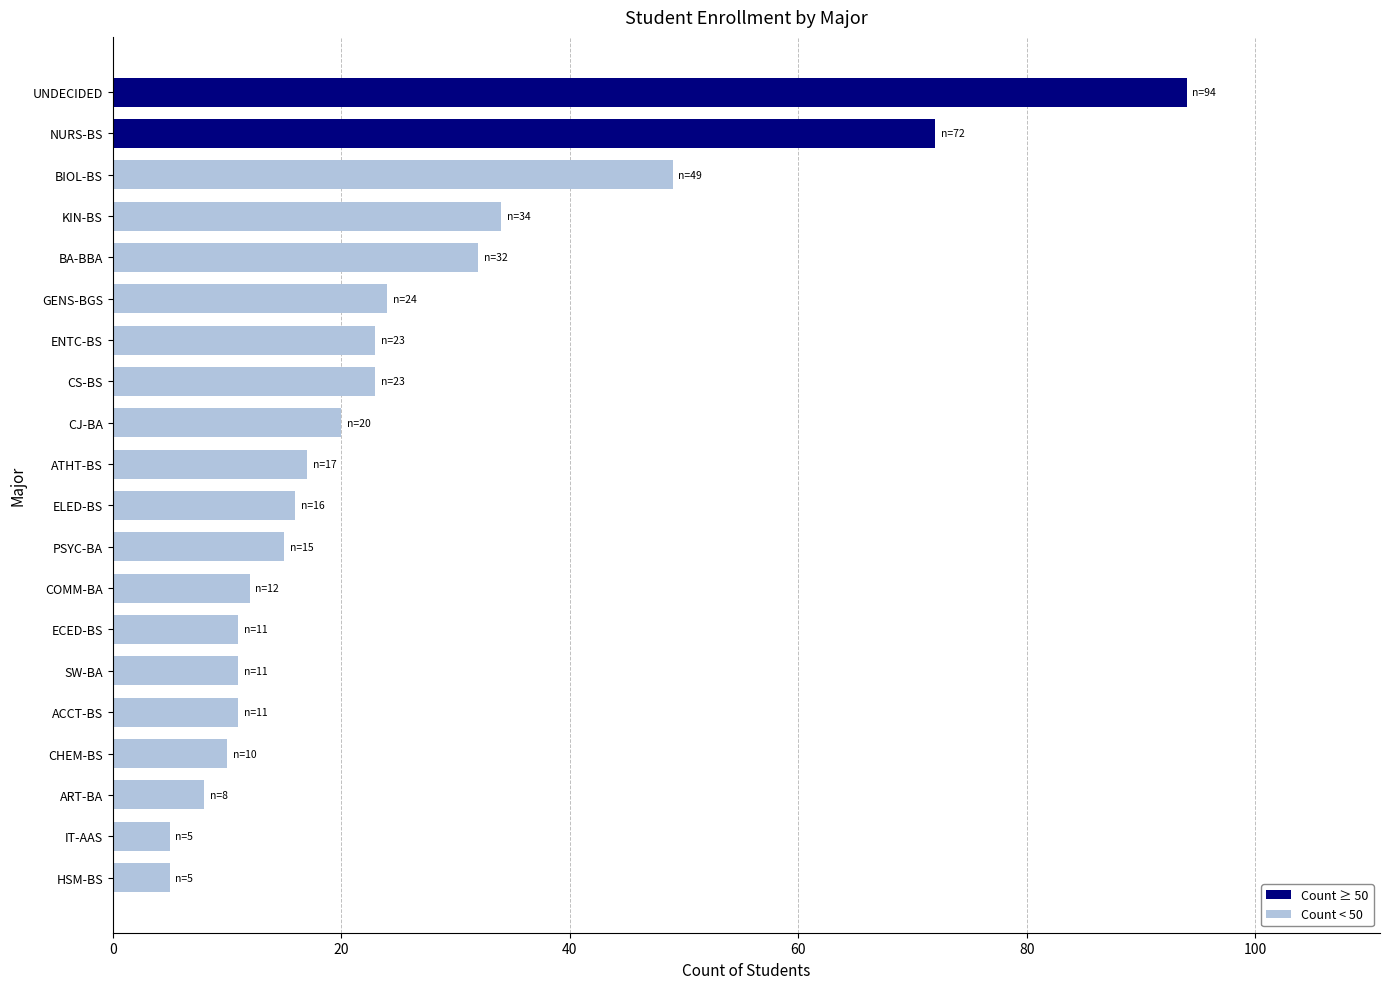

What is the sum of all values?

492